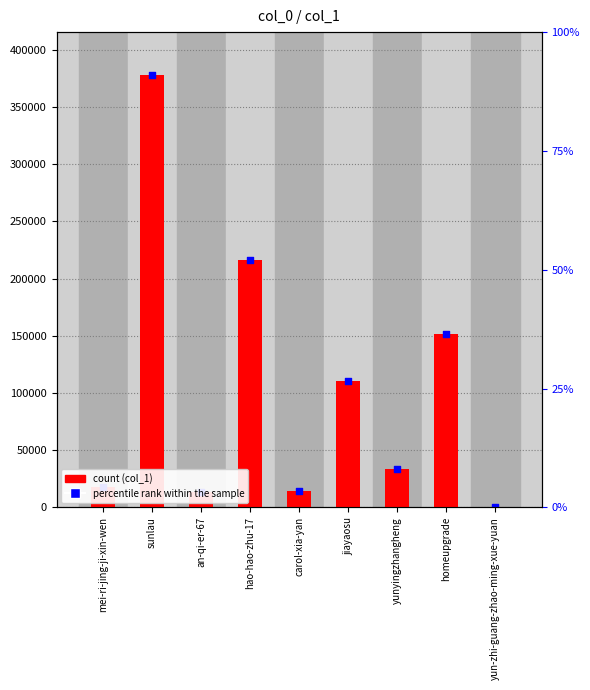

Which series reaches the maximum Y coordinate?

col_1